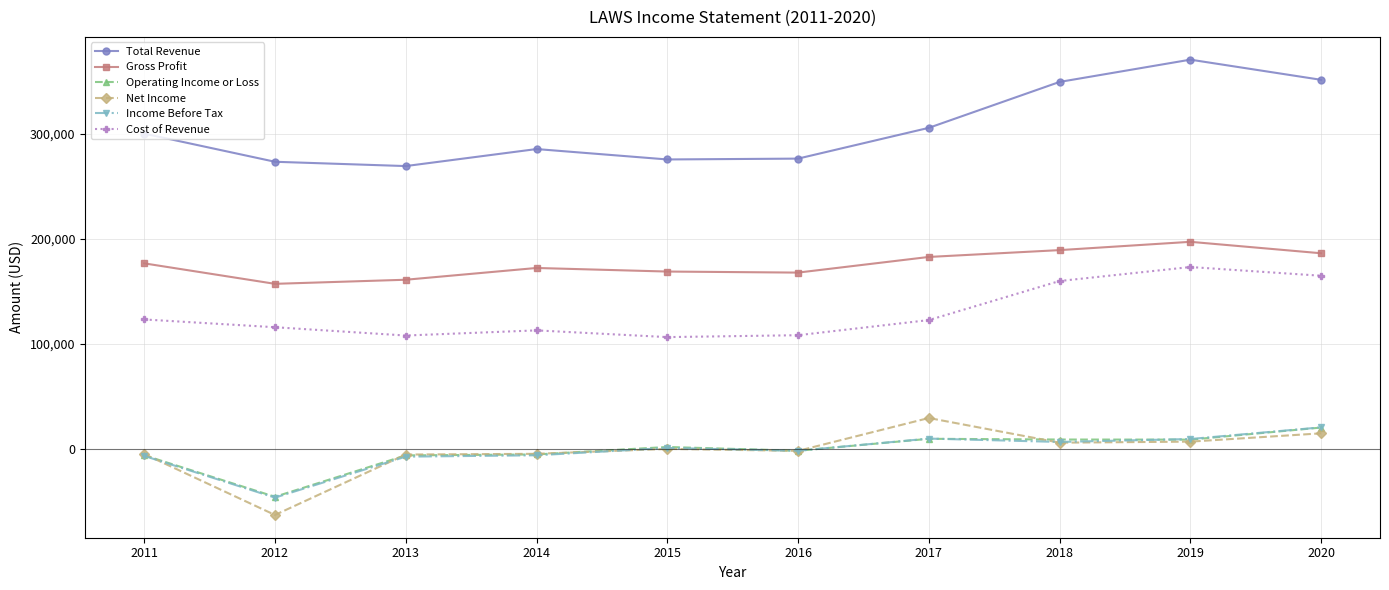

What is the minimum value shown in the chart?

-62600